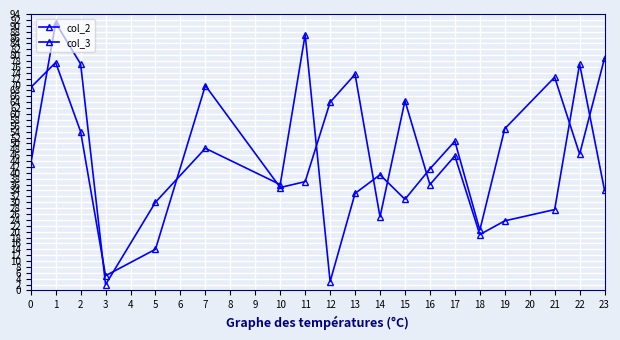

What is the greatest value displayed?

91.0